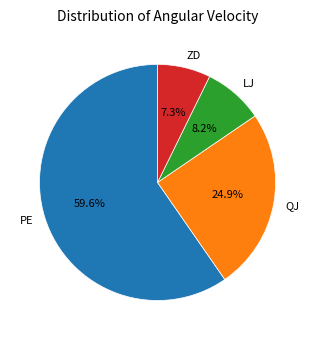

Which slice is the largest?

PE